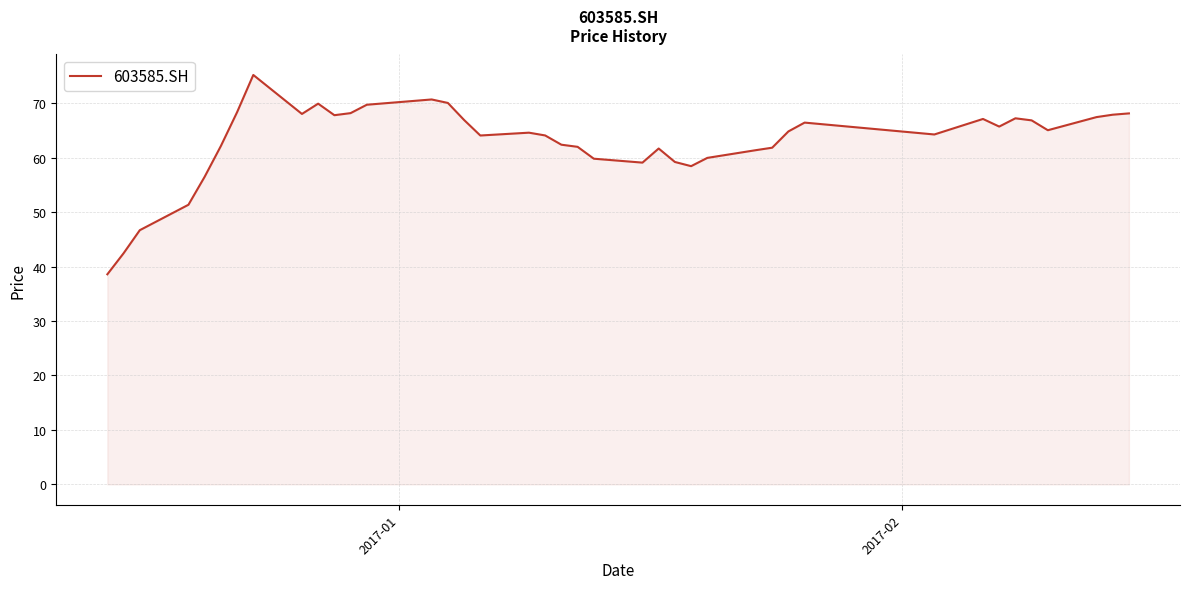

What is the greatest value displayed?

75.2